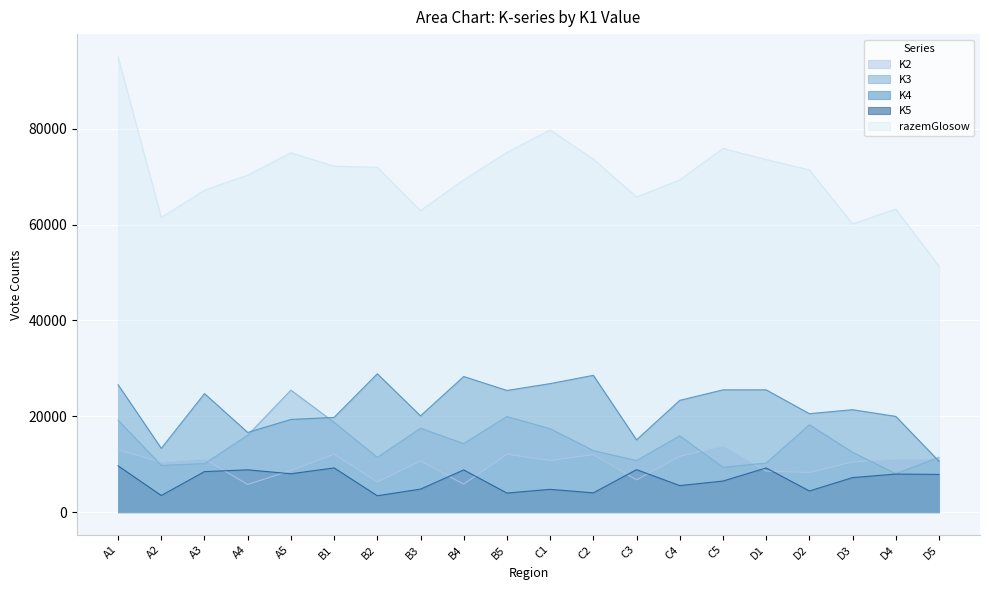

True or false: razemGlosow and K2 cross at least once.

False